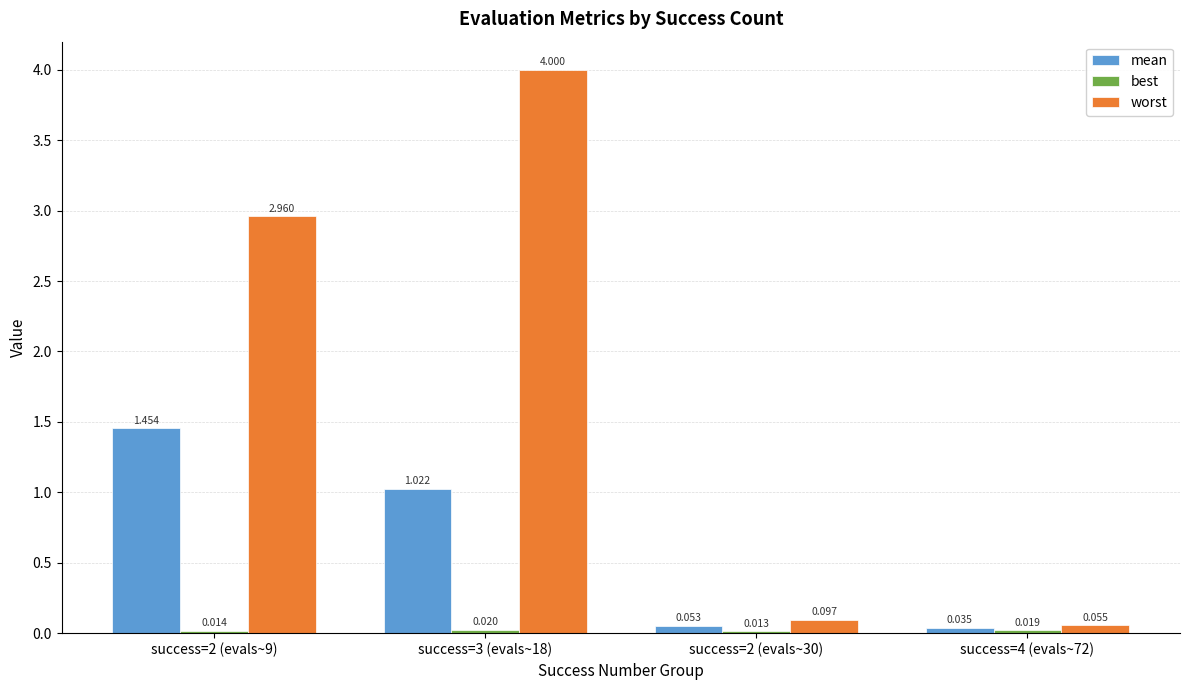

Which series has the largest total across all categories?

worst